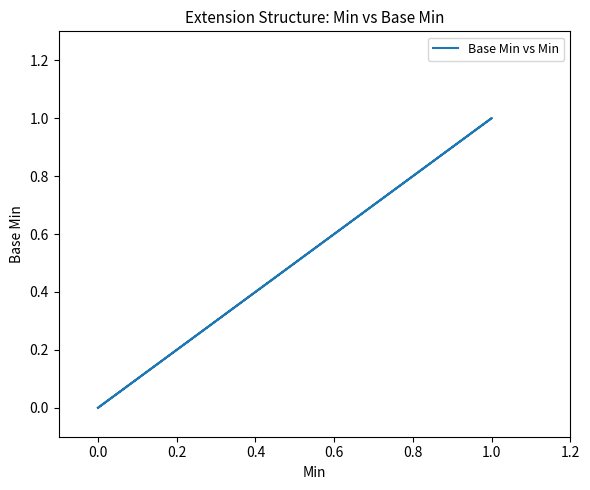

Count the number of values greater than 0.

1